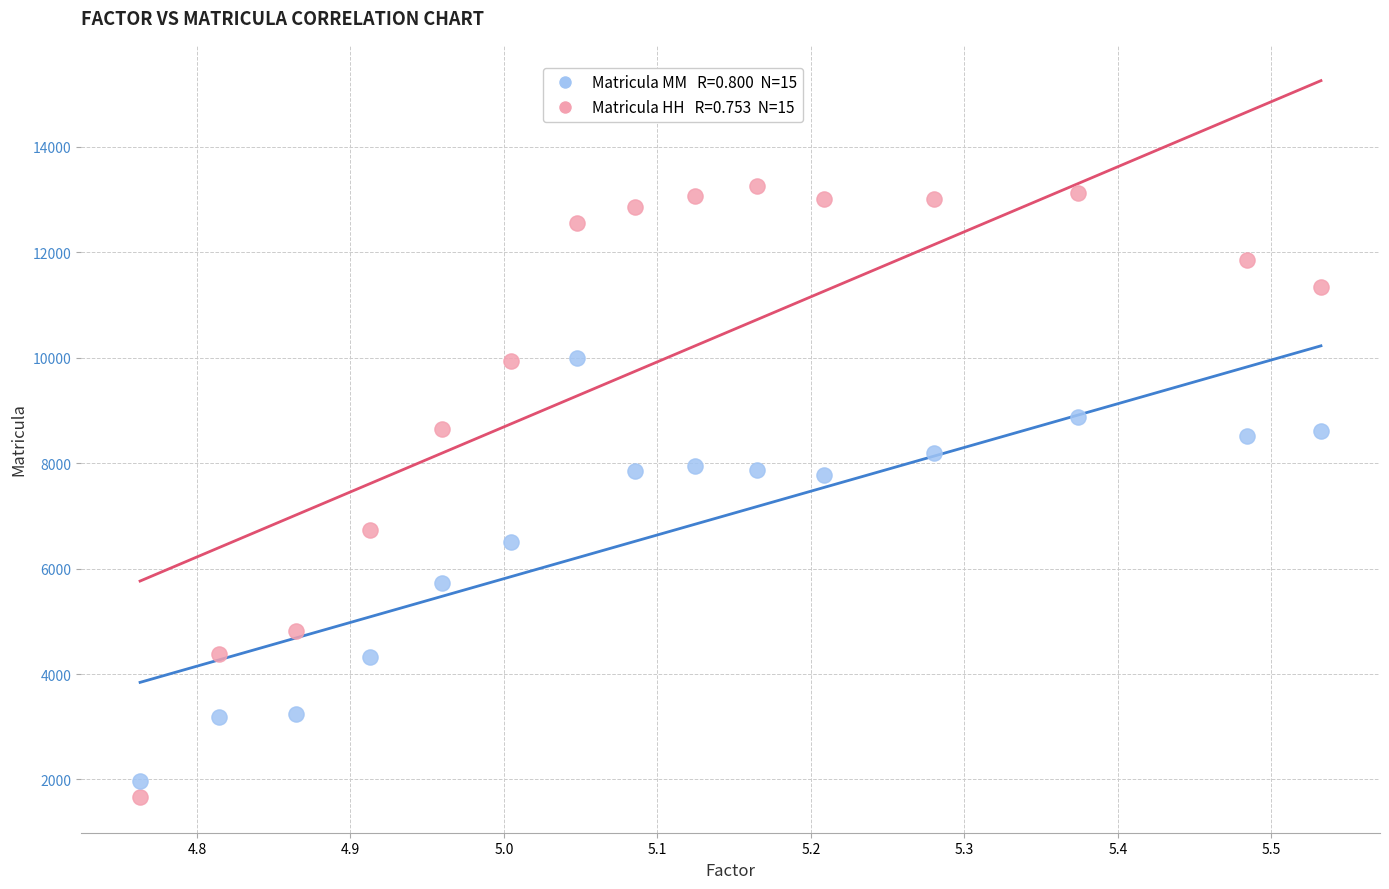

Across all data points, what is the range of Y values (max minus min)?

11591